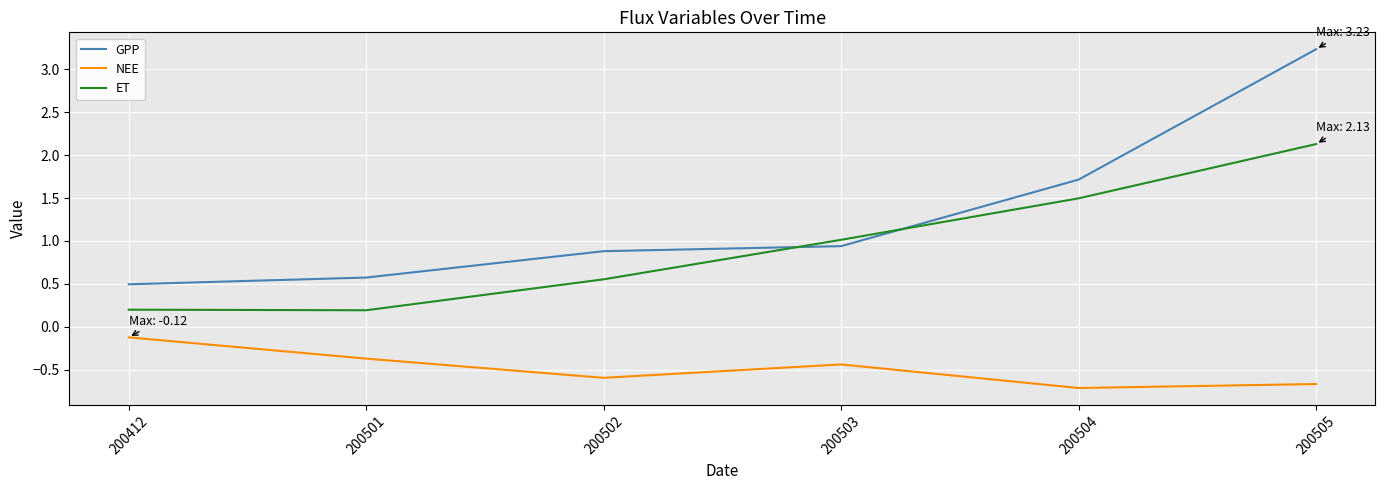

True or false: NEE and GPP cross at least once.

False